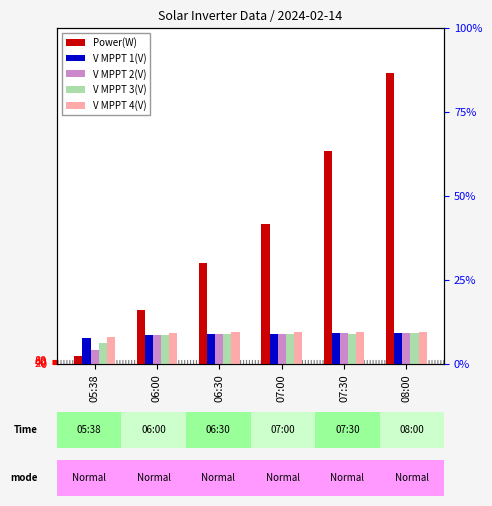

Which series has the largest range (max minus min)?

Power(W)